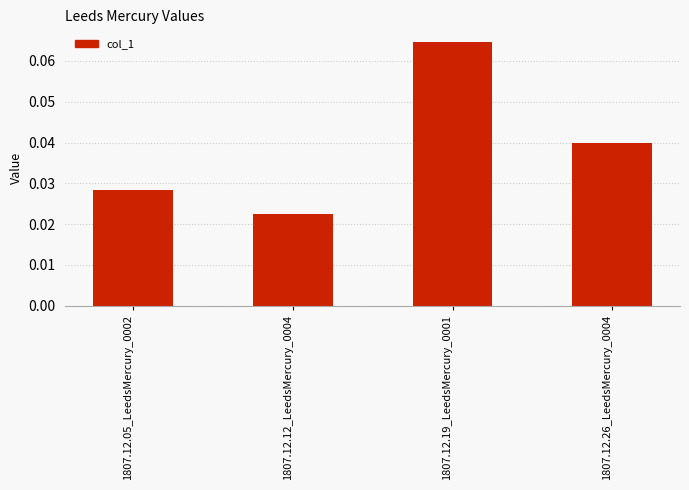

Where is the data nearest to the value 0?

1807.12.12_LeedsMercury_0004